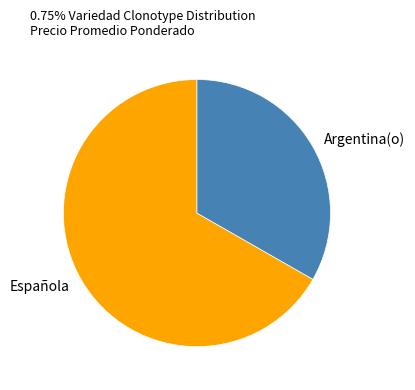

Which category has the smallest portion of the pie?

Argentina(o)